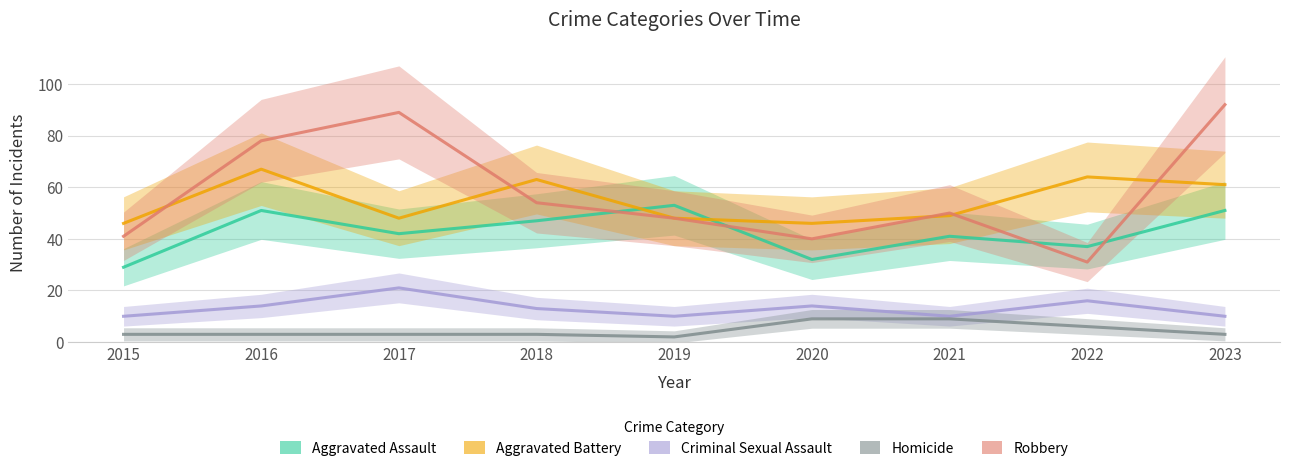

What is the minimum value for Robbery?

31